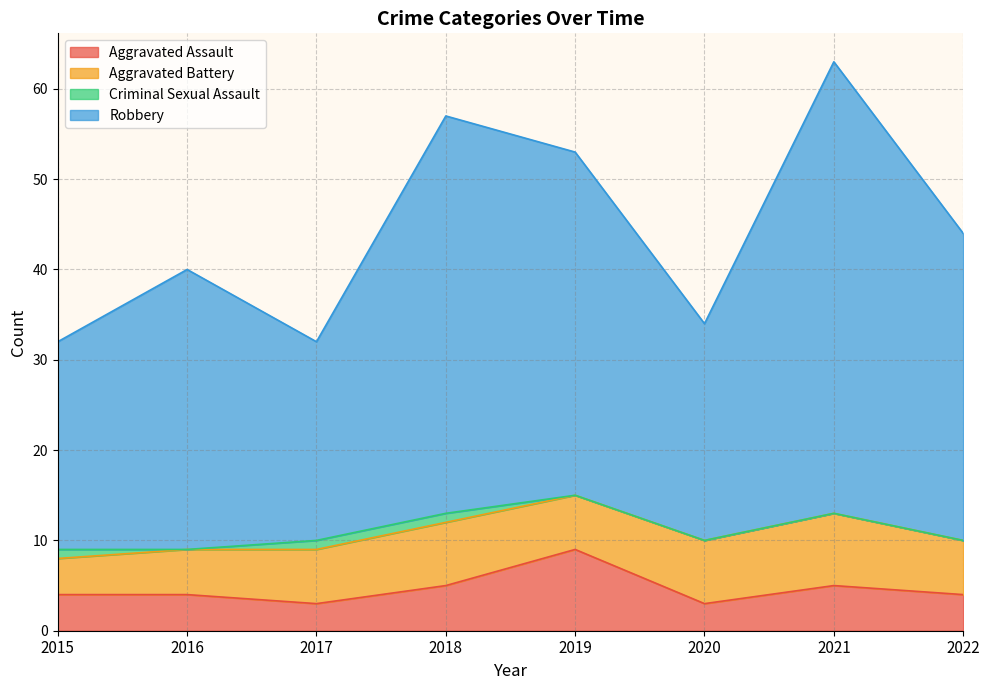

True or false: Robbery and Aggravated Assault cross at least once.

False